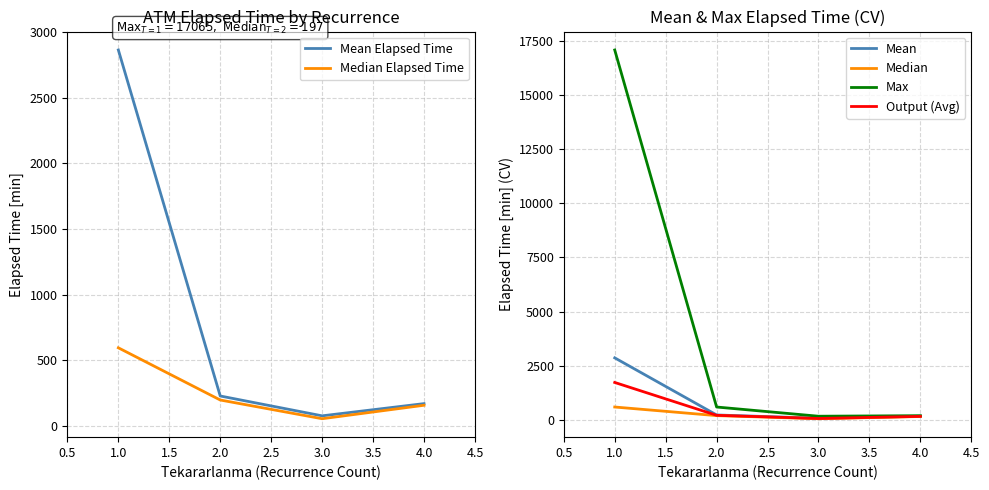

At which label is Median Elapsed Time closest to 325?

2.0